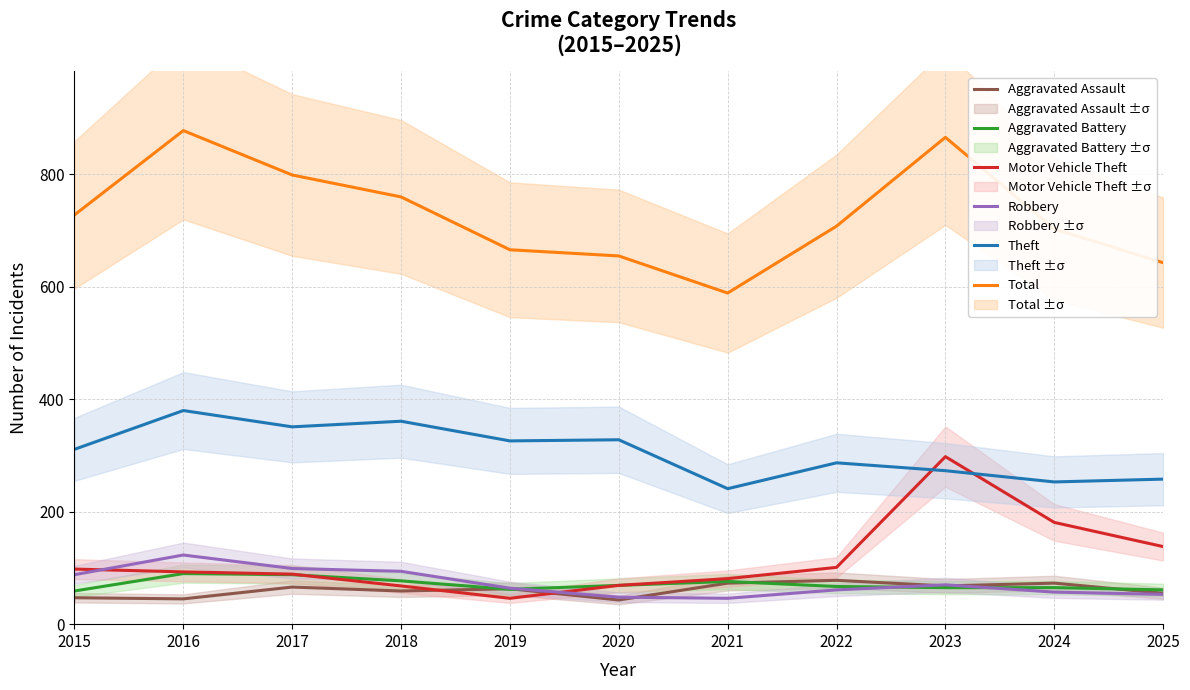

The value of Theft at 2015 is 485. True or false?

False